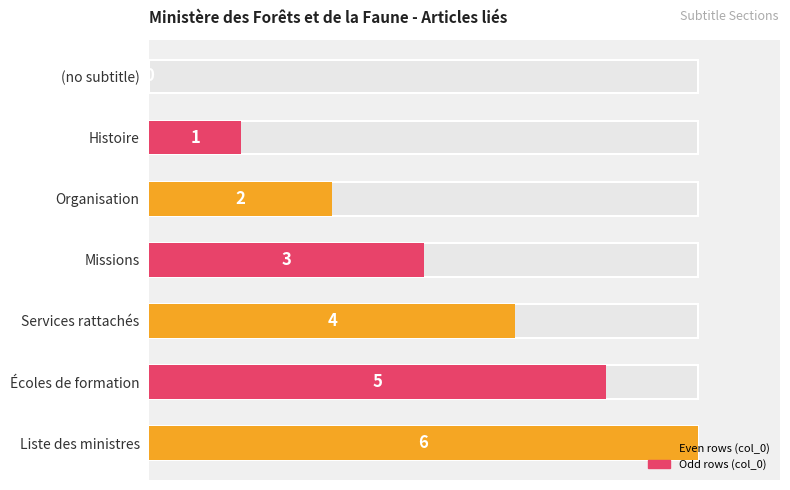

What is the sum of the values at Histoire and Écoles de formation?

6